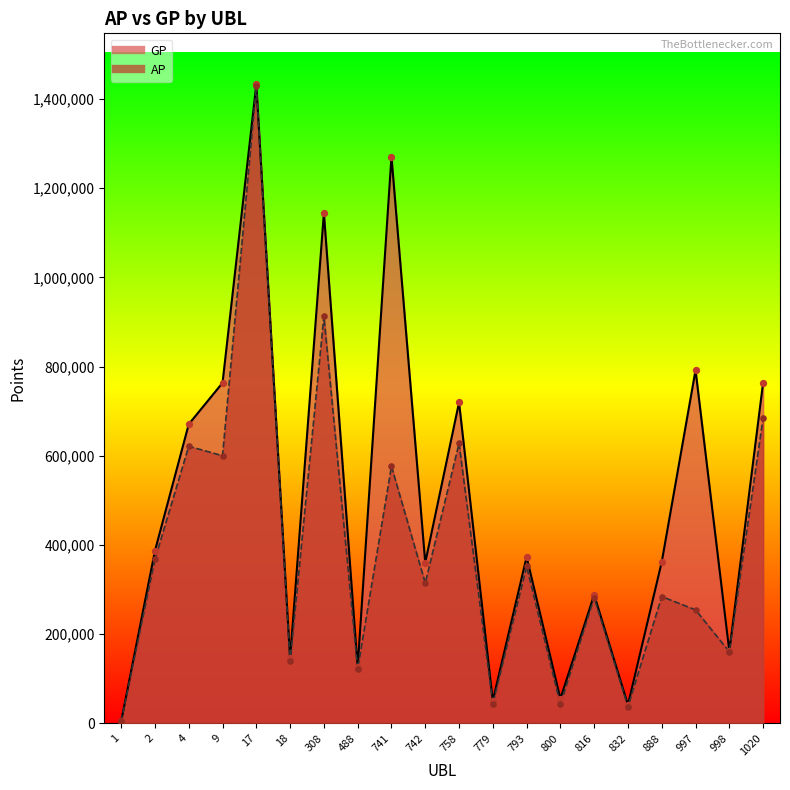

Which series has the largest total across all categories?

GP